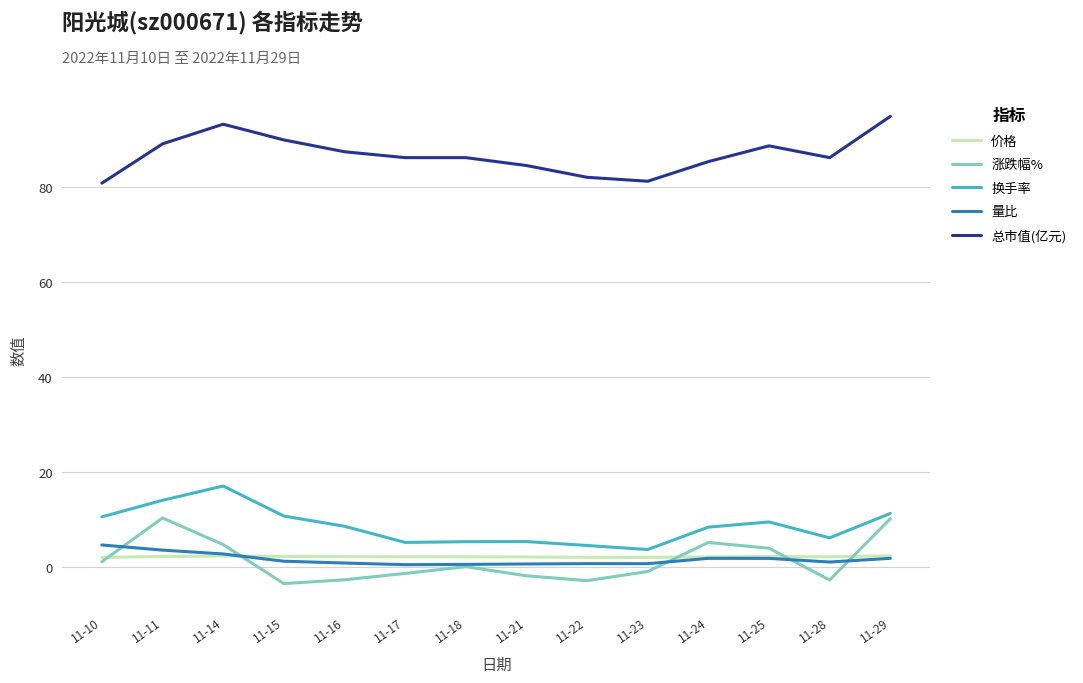

What is the approximate value of 总市值(亿元) at 11-18?

86.1